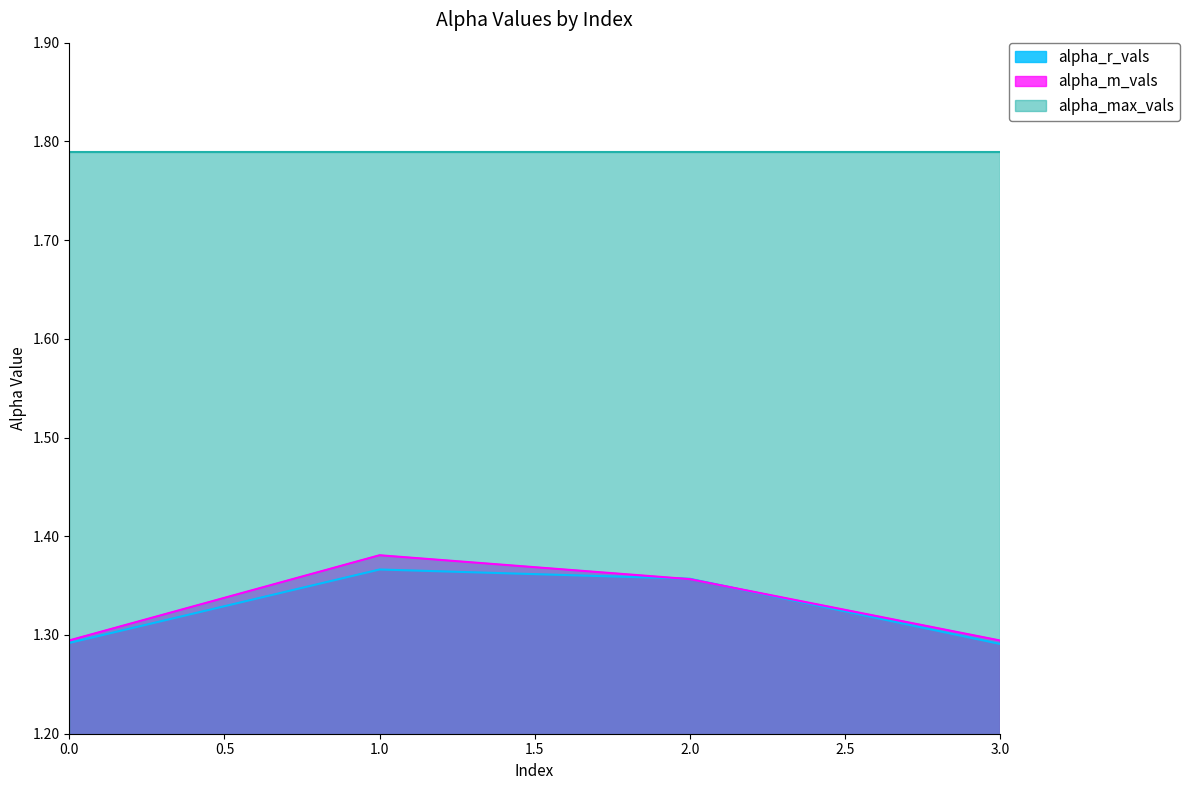

What is the value of the alpha_m_vals point at the 4th from the left?

1.3